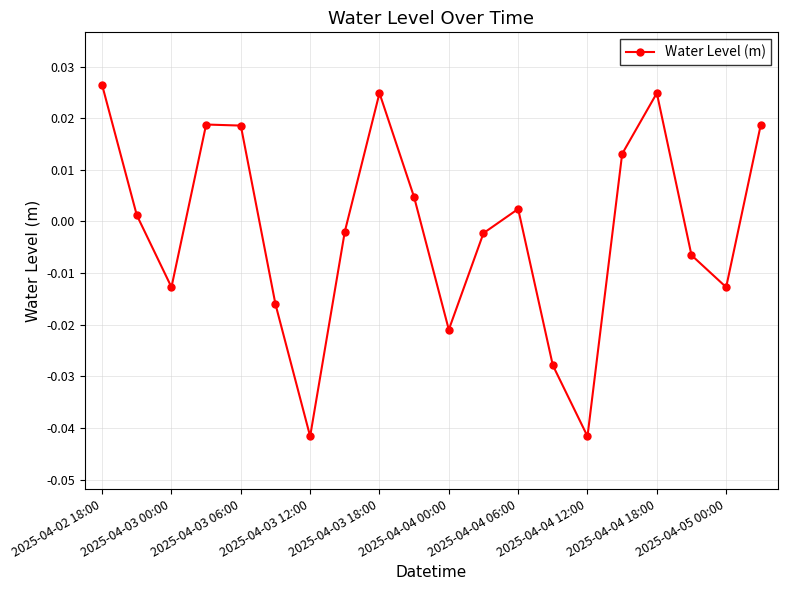

How many interior local valleys (lower than both neighbors) does the data have?

5